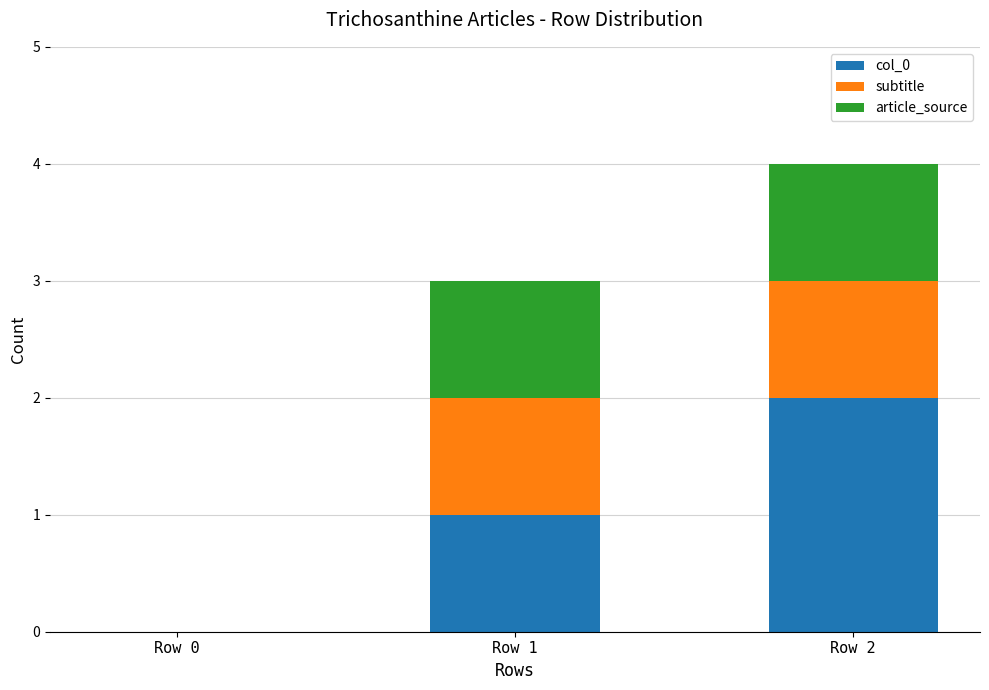

At which category is the sum across all series the highest?

Row 2